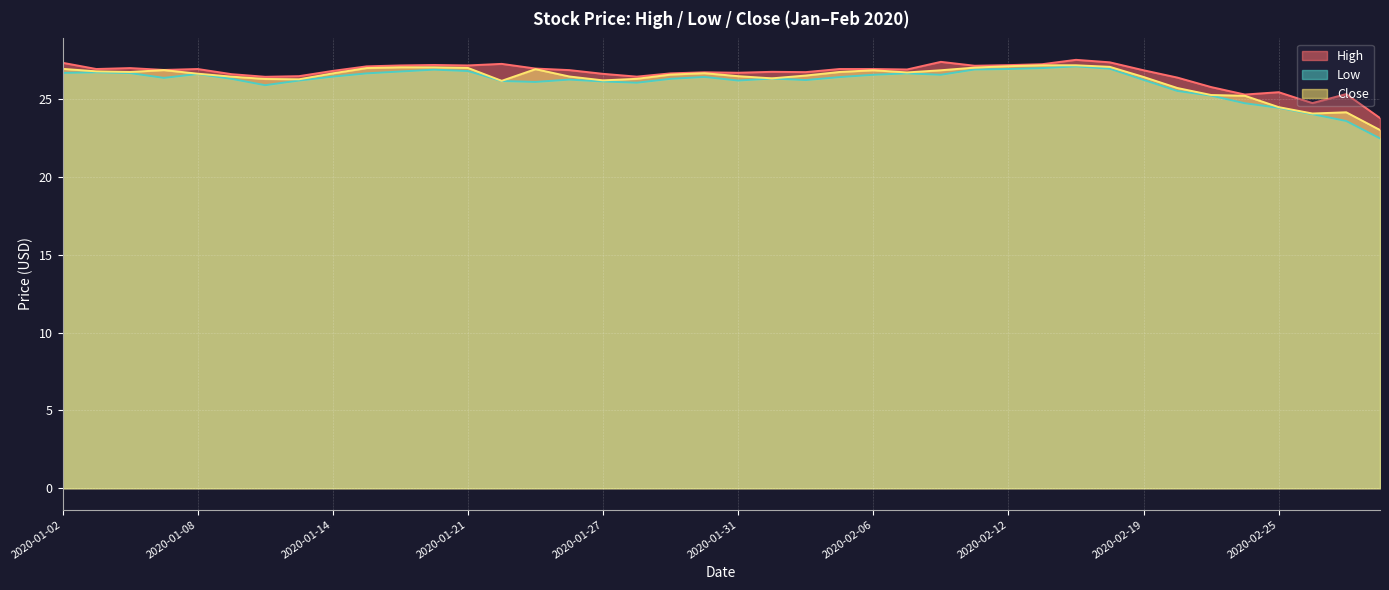

Reading left to right, extract all data points from this chart.

High: 27.3	26.9	27.0	26.9	26.9	26.6	26.4	26.5	26.8	27.1	27.2	27.2	27.2	27.3	27.0	26.9	26.6	26.4	26.7	26.7	26.7	26.8	26.7	26.9	26.9	26.9	27.4	27.1	27.2	27.2	27.5	27.4	26.9	26.4	25.8	25.3	25.4	24.8	25.3	23.8
Low: 26.7	26.7	26.7	26.4	26.6	26.3	25.9	26.2	26.4	26.7	26.8	26.9	26.8	26.2	26.1	26.3	26.1	26.1	26.3	26.4	26.2	26.3	26.2	26.4	26.6	26.7	26.6	26.9	26.9	27.0	27.1	27.0	26.2	25.5	25.2	24.7	24.4	24.0	23.6	22.5
Close: 26.9	26.8	26.8	26.9	26.6	26.4	26.3	26.3	26.7	27.0	27.1	27.1	27.0	26.2	26.9	26.5	26.2	26.3	26.6	26.7	26.5	26.3	26.5	26.8	26.9	26.7	26.9	27.0	27.1	27.2	27.2	27.1	26.4	25.7	25.3	25.2	24.5	24.1	24.2	23.0